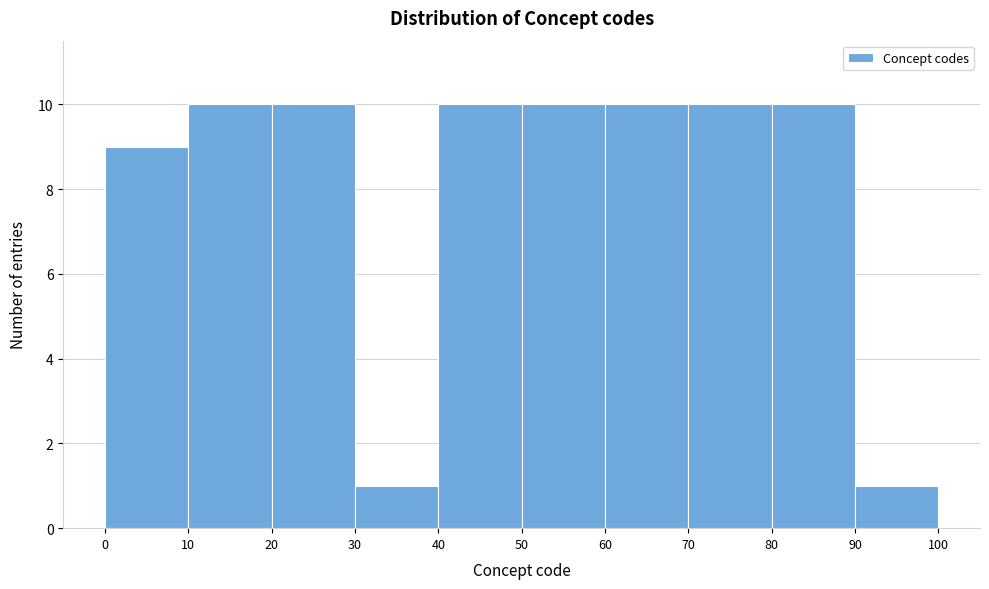

Reading left to right, transcribe this chart: for each bar, give the range it covers on the x-axis and its height. The values are not printed on the chart, so give them approximately, as read against the axis.

0 to 10: 9
10 to 20: 10
20 to 30: 10
30 to 40: 1
40 to 50: 10
50 to 60: 10
60 to 70: 10
70 to 80: 10
80 to 90: 10
90 to 100: 1